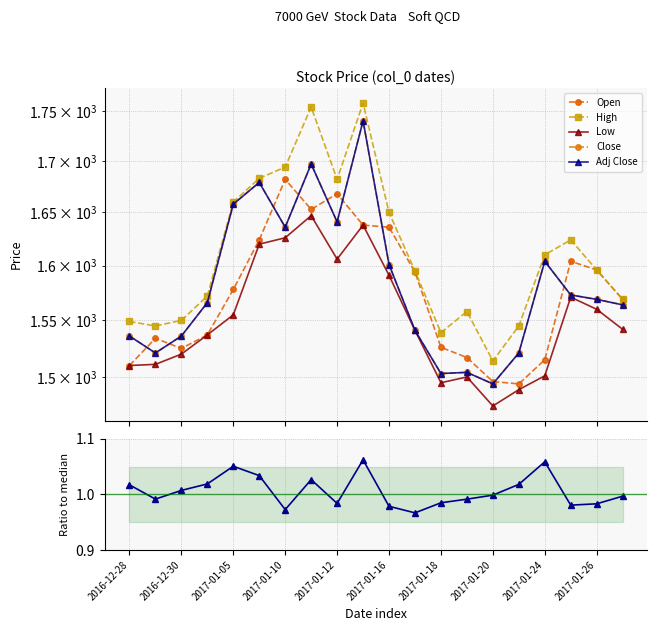

What is the sum of all Close/Open ratio values?

20.1